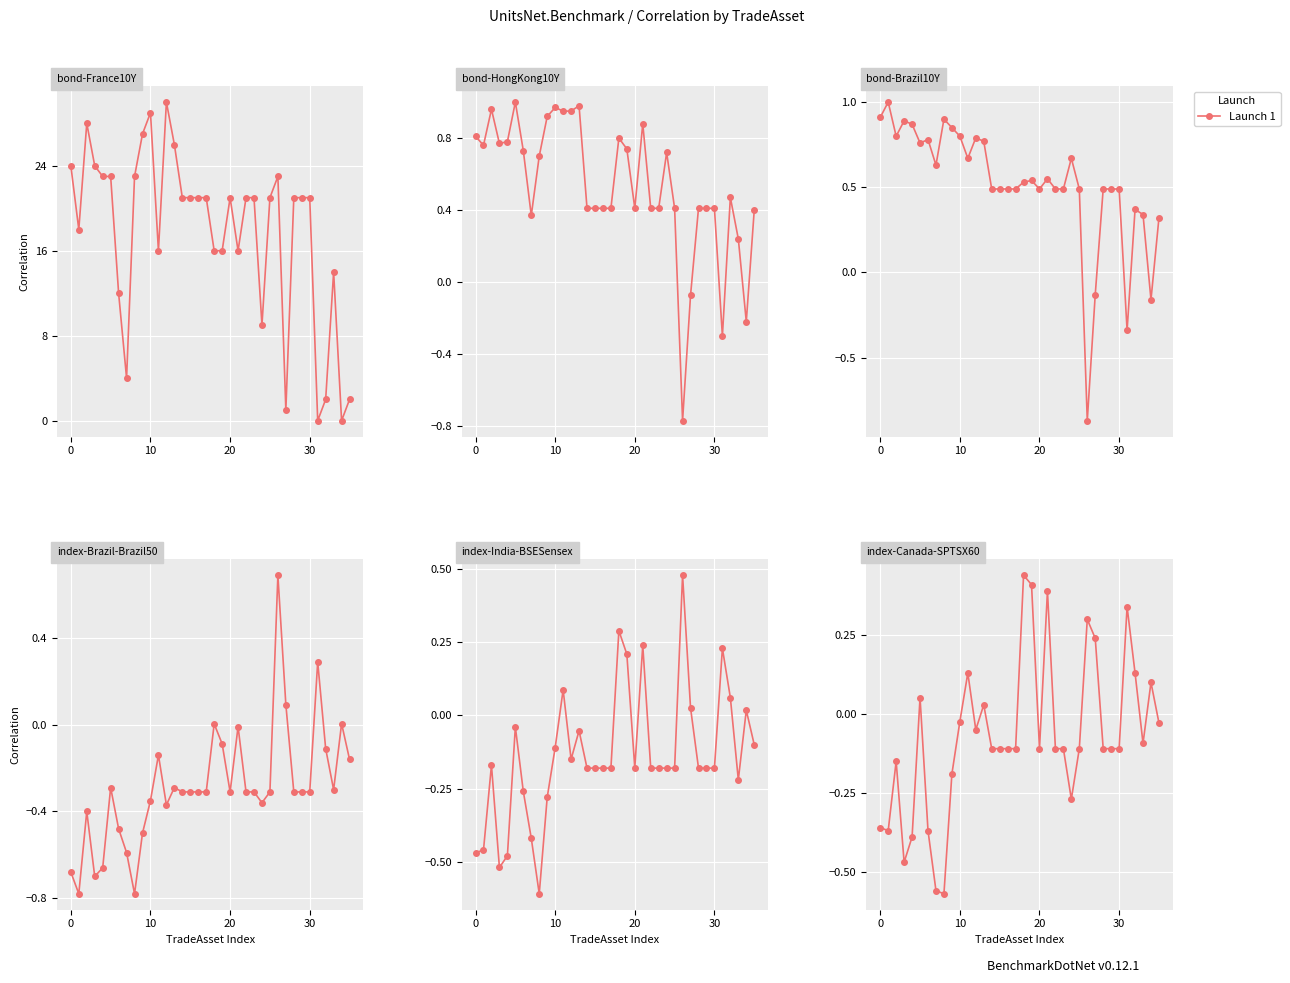

Reading left to right, list all the values displayed in this chart.

bond-France10Y: 24.0	18.0	28.0	24.0	23.0	23.0	12.0	4.0	23.0	27.0	29.0	16.0	30.0	26.0	21.0	21.0	21.0	21.0	16.0	16.0	21.0	16.0	21.0	21.0	9.0	21.0	23.0	1.0	21.0	21.0	21.0	0.0	2.0	14.0	0.0	2.0
bond-HongKong10Y: 0.8	0.8	1.0	0.8	0.8	1.0	0.7	0.4	0.7	0.9	1.0	0.9	0.9	1.0	0.4	0.4	0.4	0.4	0.8	0.7	0.4	0.9	0.4	0.4	0.7	0.4	-0.8	-0.1	0.4	0.4	0.4	-0.3	0.5	0.2	-0.2	0.4
bond-Brazil10Y: 0.9	1.0	0.8	0.9	0.9	0.8	0.8	0.6	0.9	0.8	0.8	0.7	0.8	0.8	0.5	0.5	0.5	0.5	0.5	0.5	0.5	0.6	0.5	0.5	0.7	0.5	-0.9	-0.1	0.5	0.5	0.5	-0.3	0.4	0.3	-0.2	0.3
index-Brazil-Brazil50: -0.7	-0.8	-0.4	-0.7	-0.7	-0.3	-0.5	-0.6	-0.8	-0.5	-0.3	-0.1	-0.4	-0.3	-0.3	-0.3	-0.3	-0.3	0.0	-0.1	-0.3	-0.0	-0.3	-0.3	-0.4	-0.3	0.7	0.1	-0.3	-0.3	-0.3	0.3	-0.1	-0.3	0.0	-0.2
index-India-BSESensex: -0.5	-0.5	-0.2	-0.5	-0.5	-0.0	-0.3	-0.4	-0.6	-0.3	-0.1	0.1	-0.1	-0.1	-0.2	-0.2	-0.2	-0.2	0.3	0.2	-0.2	0.2	-0.2	-0.2	-0.2	-0.2	0.5	0.0	-0.2	-0.2	-0.2	0.2	0.1	-0.2	0.0	-0.1
index-Canada-SPTSX60: -0.4	-0.4	-0.1	-0.5	-0.4	0.1	-0.4	-0.6	-0.6	-0.2	-0.0	0.1	-0.1	0.0	-0.1	-0.1	-0.1	-0.1	0.4	0.4	-0.1	0.4	-0.1	-0.1	-0.3	-0.1	0.3	0.2	-0.1	-0.1	-0.1	0.3	0.1	-0.1	0.1	-0.0